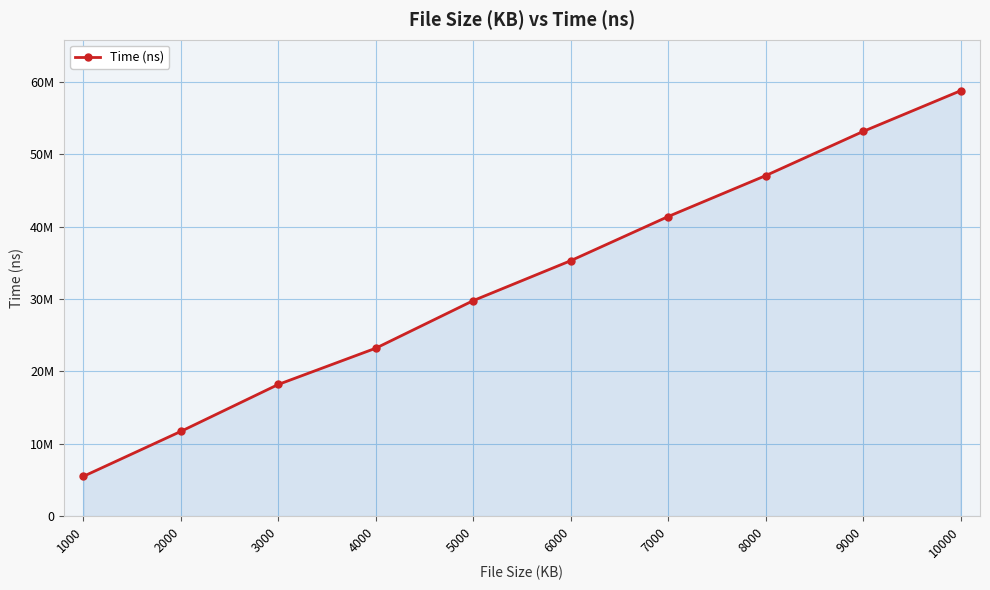

What is the value of the 4th point from the left?

23207833